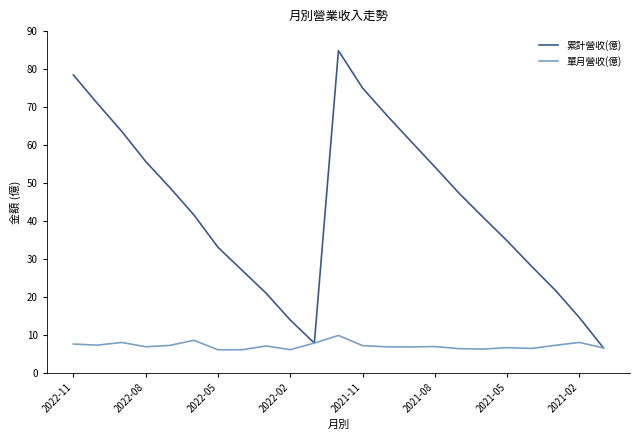

Which series has the largest total across all categories?

累計營收(億)